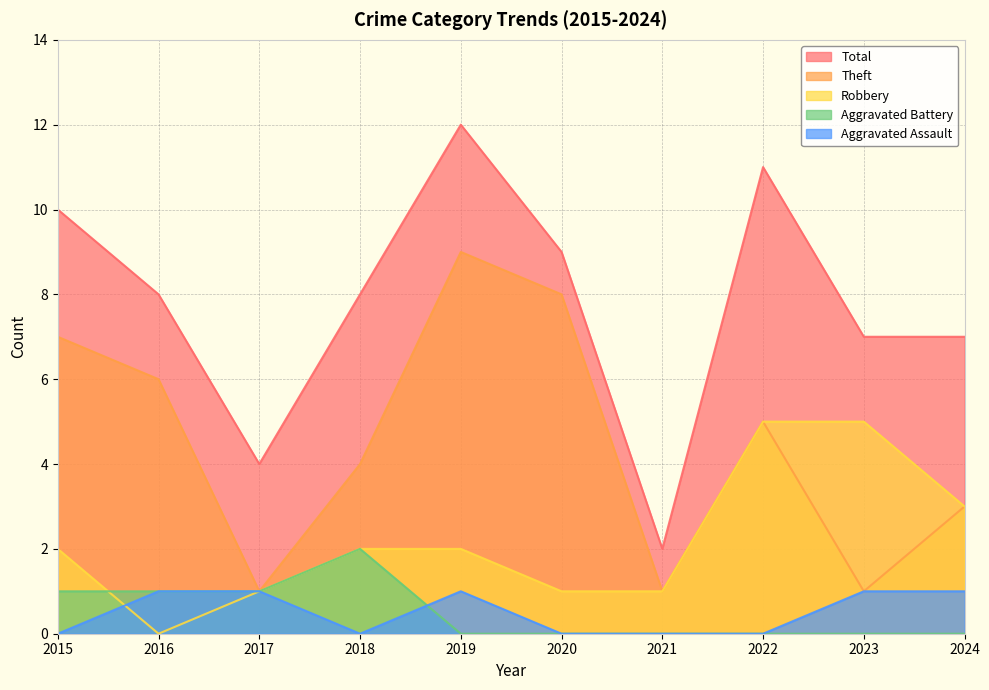

Where is the first local maximum for Aggravated Battery?

2018